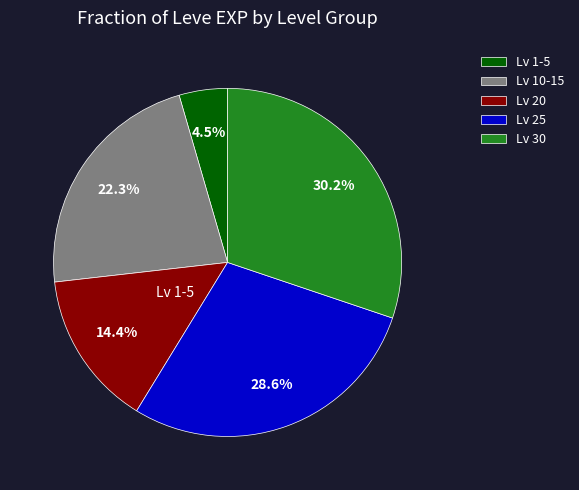

Is there any slice that represents more than half of the pie?

No